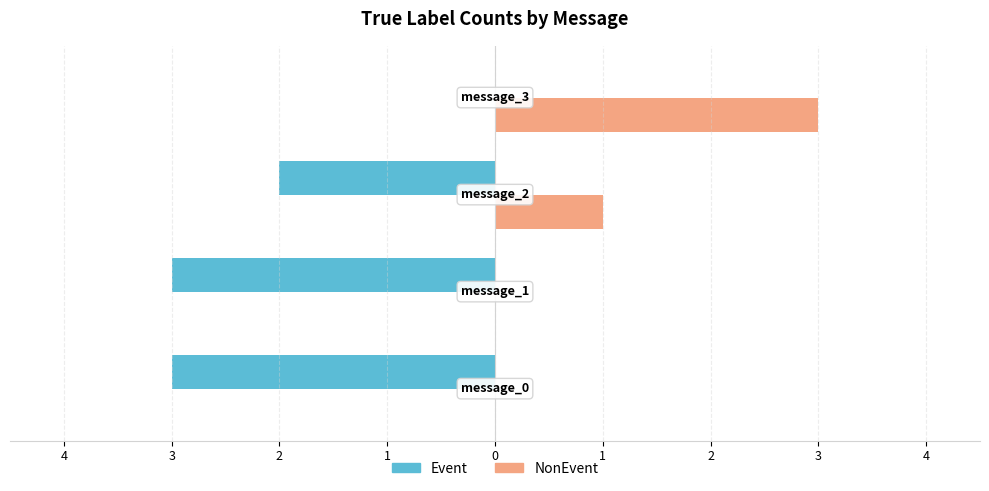

Reading right to left, list all the values displayed in this chart.

Event: 2=0	3=-2	4=-3	5=-3
NonEvent: 2=3	3=1	4=0	5=0